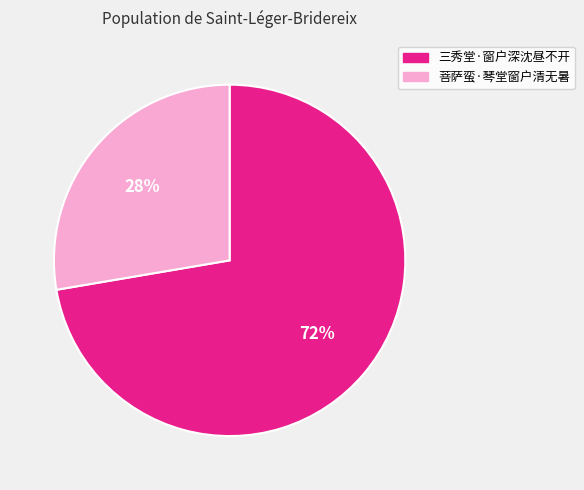

True or false: 三秀堂·窗户深沈昼不开 accounts for 72% of the total.

True